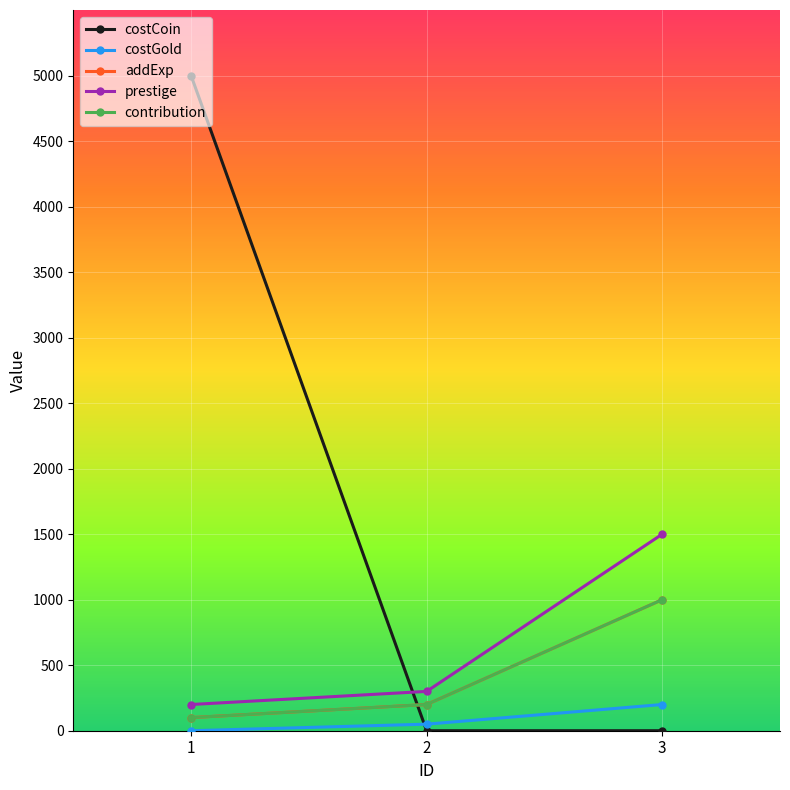

Is this an area chart (filled region under the line)?

No